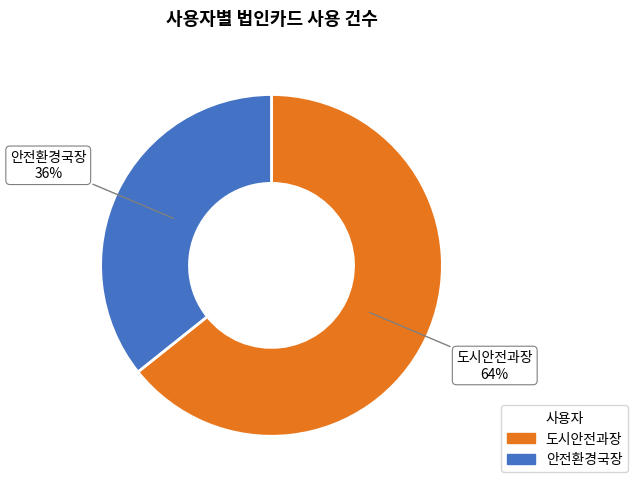

What is the smallest slice in the pie chart?

안전환경국장